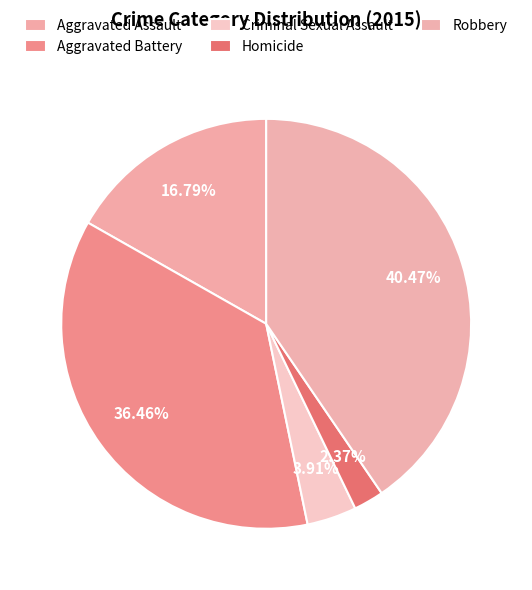

How many segments does this pie chart have?

5